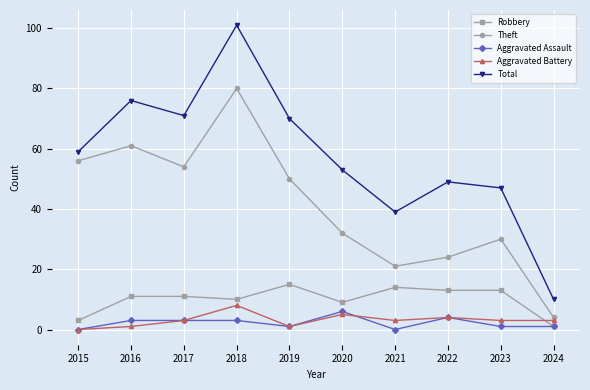

What is the greatest value displayed?

101